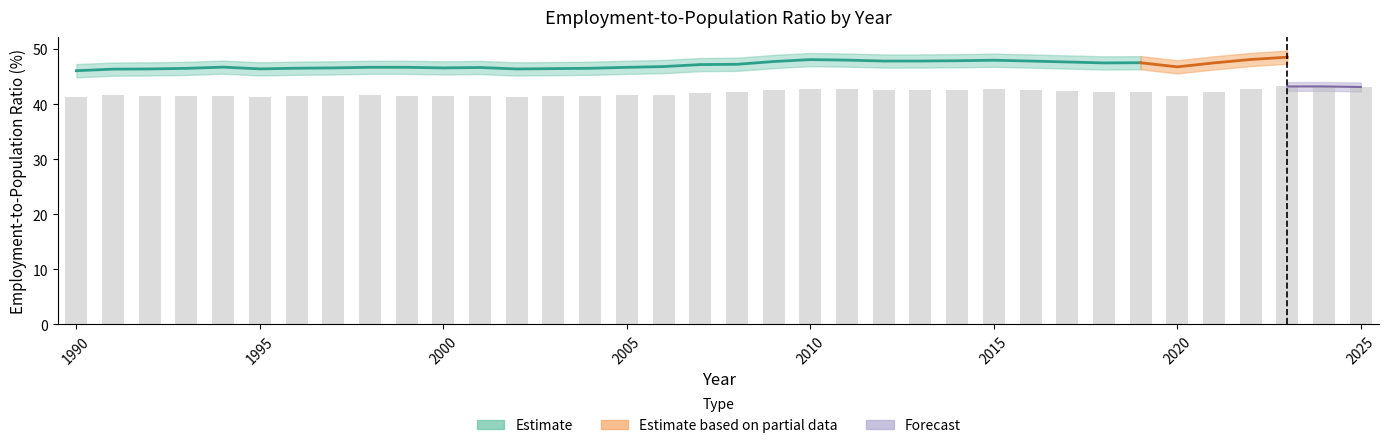

List the labels in order of value, smallest first.

1990, 1995, 2002, 1993, 1996, 2000, 2003, 1992, 1994, 1997, 1999, 2001, 2004, 2020, 1998, 2005, 1991, 2006, 2007, 2008, 2018, 2019, 2021, 2017, 2009, 2012, 2013, 2016, 2014, 2011, 2015, 2010, 2022, 2025, 2023, 2024